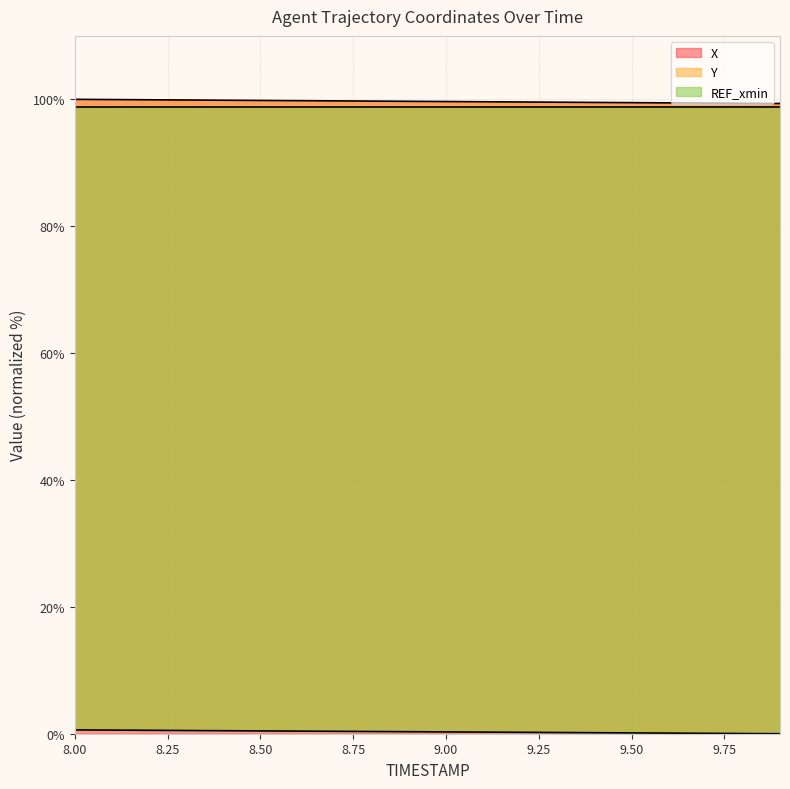

True or false: X has more than 2 points higher than both neighbors.

False